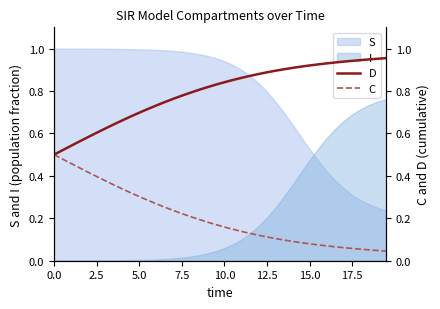

True or false: D and C cross at least once.

False